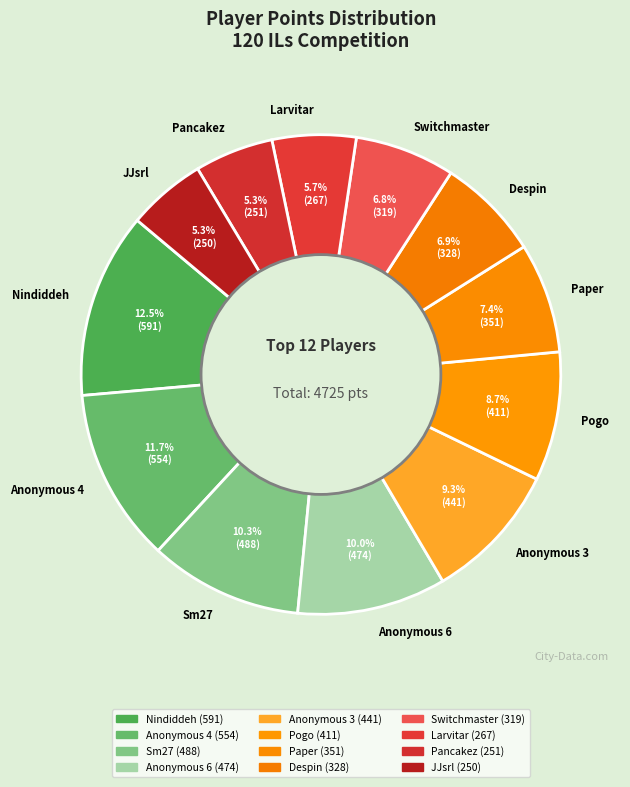

Approximately how many times larger is the value at Pancakez compared to Paper?

0.7